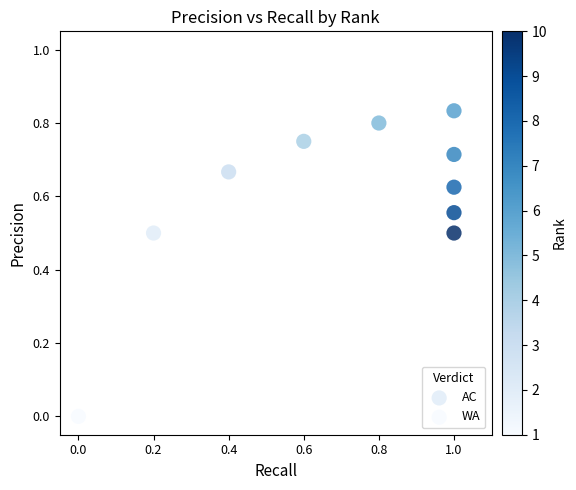

What are all the series names shown in the legend?

AC, WA